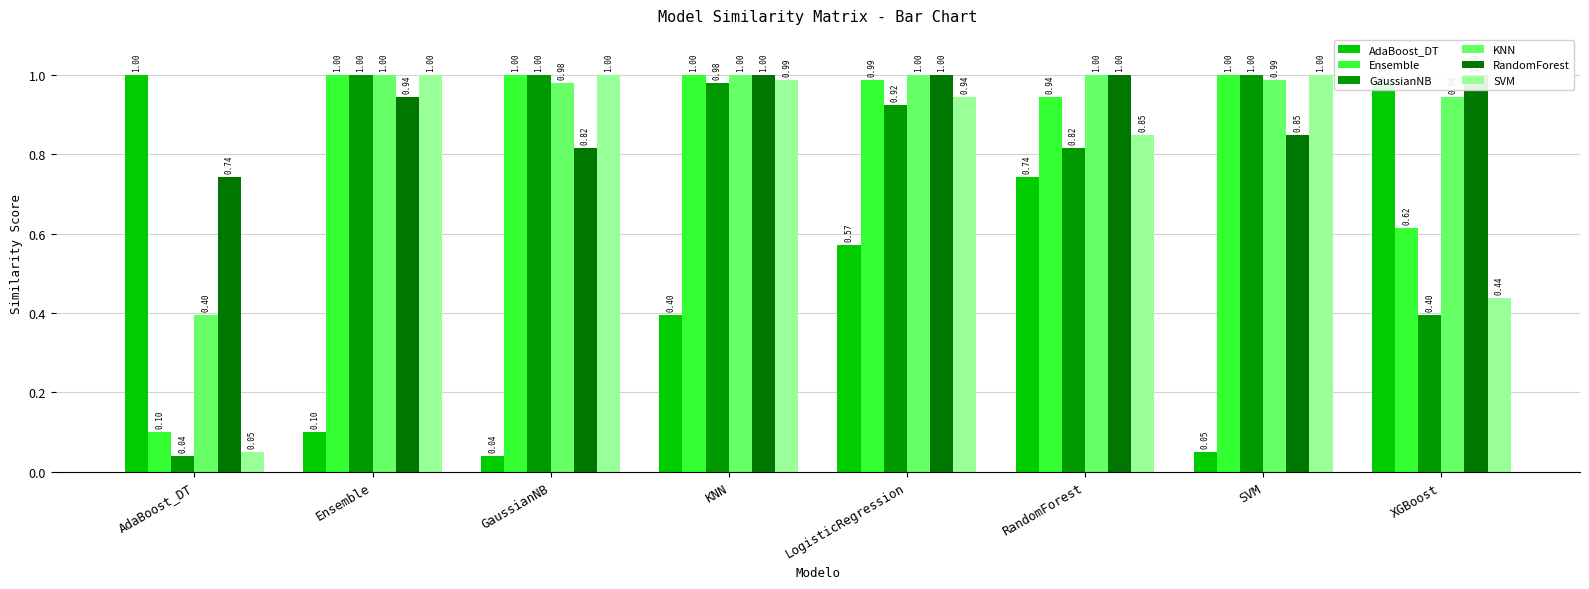

Are the bars grouped side by side (vs. stacked)?

Yes